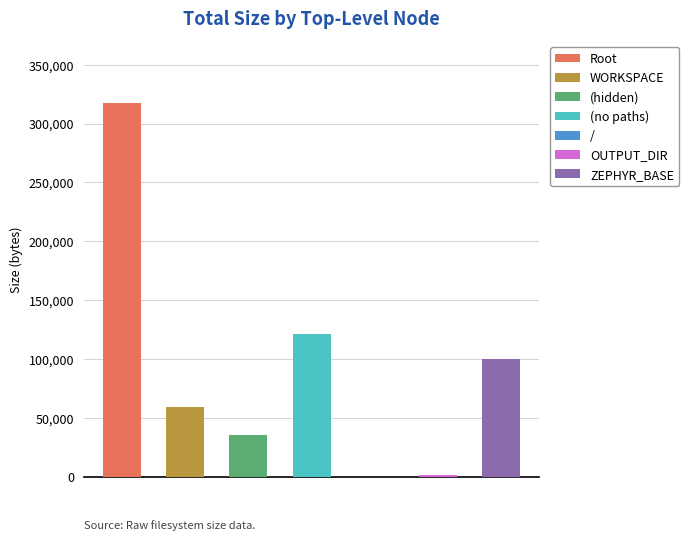

True or false: the data shows 155317 at Root.

False